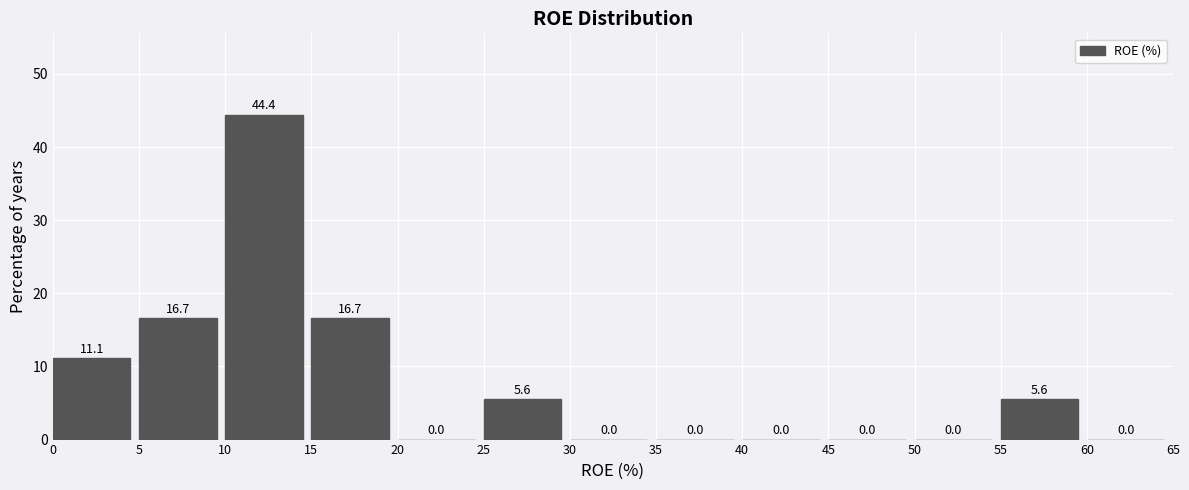

Reading left to right, list every bar in this chart as the range it spans on the x-axis followed by its height.

0 to 5: 11.1
5 to 10: 16.7
10 to 15: 44.4
15 to 20: 16.7
20 to 25: 0.0
25 to 30: 5.6
30 to 35: 0.0
35 to 40: 0.0
40 to 45: 0.0
45 to 50: 0.0
50 to 55: 0.0
55 to 60: 5.6
60 to 65: 0.0